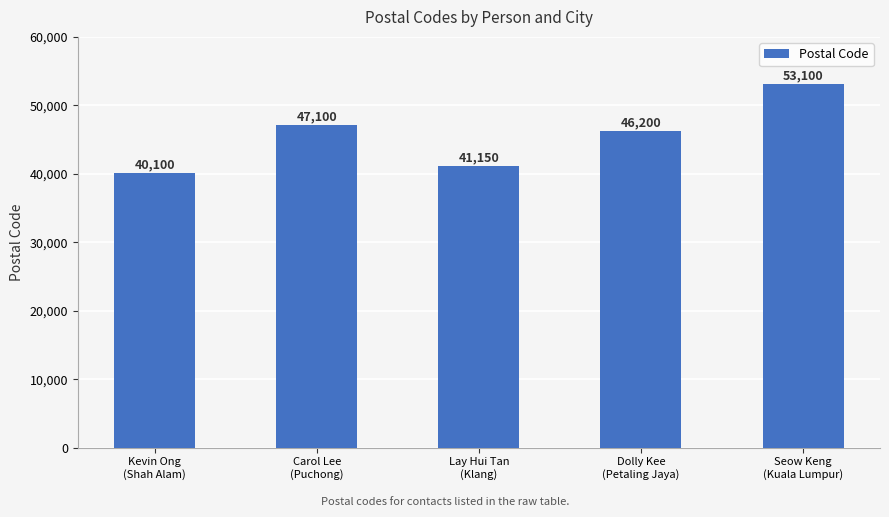

What is the change in value from Carol Lee
(Puchong) to Lay Hui Tan
(Klang)?

-5950